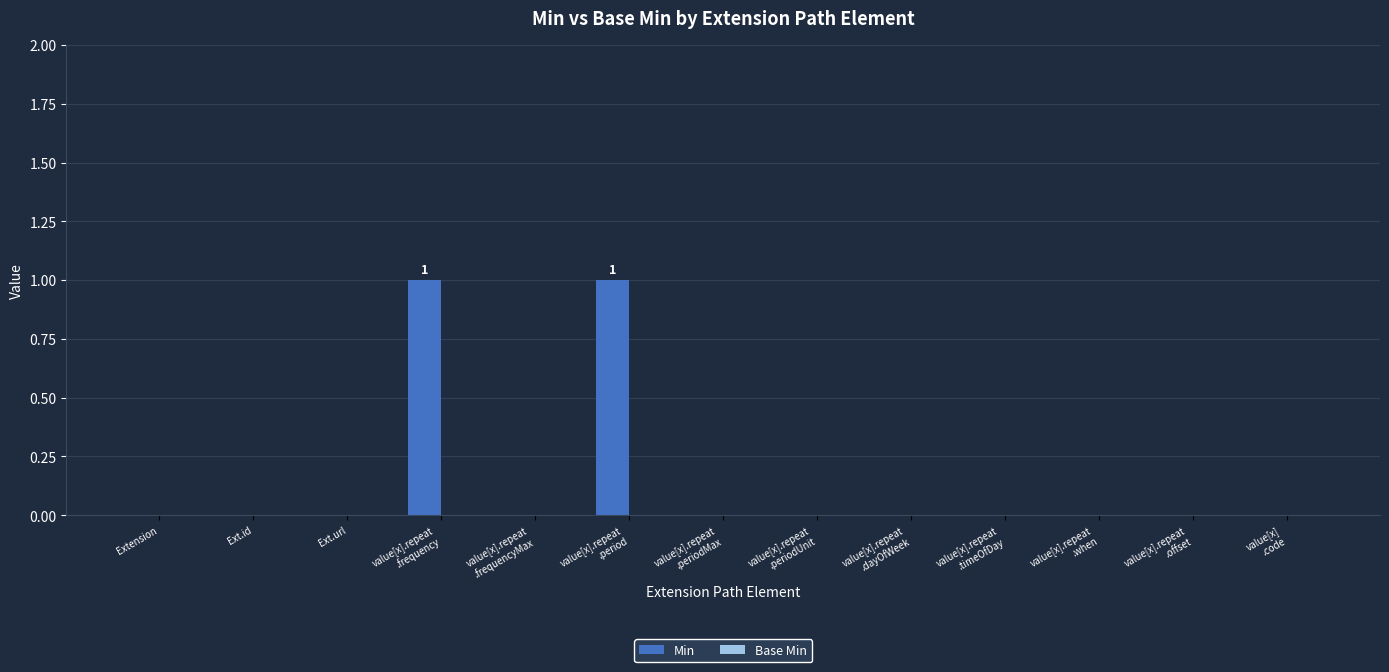

The value at Ext.id is 0. True or false?

True